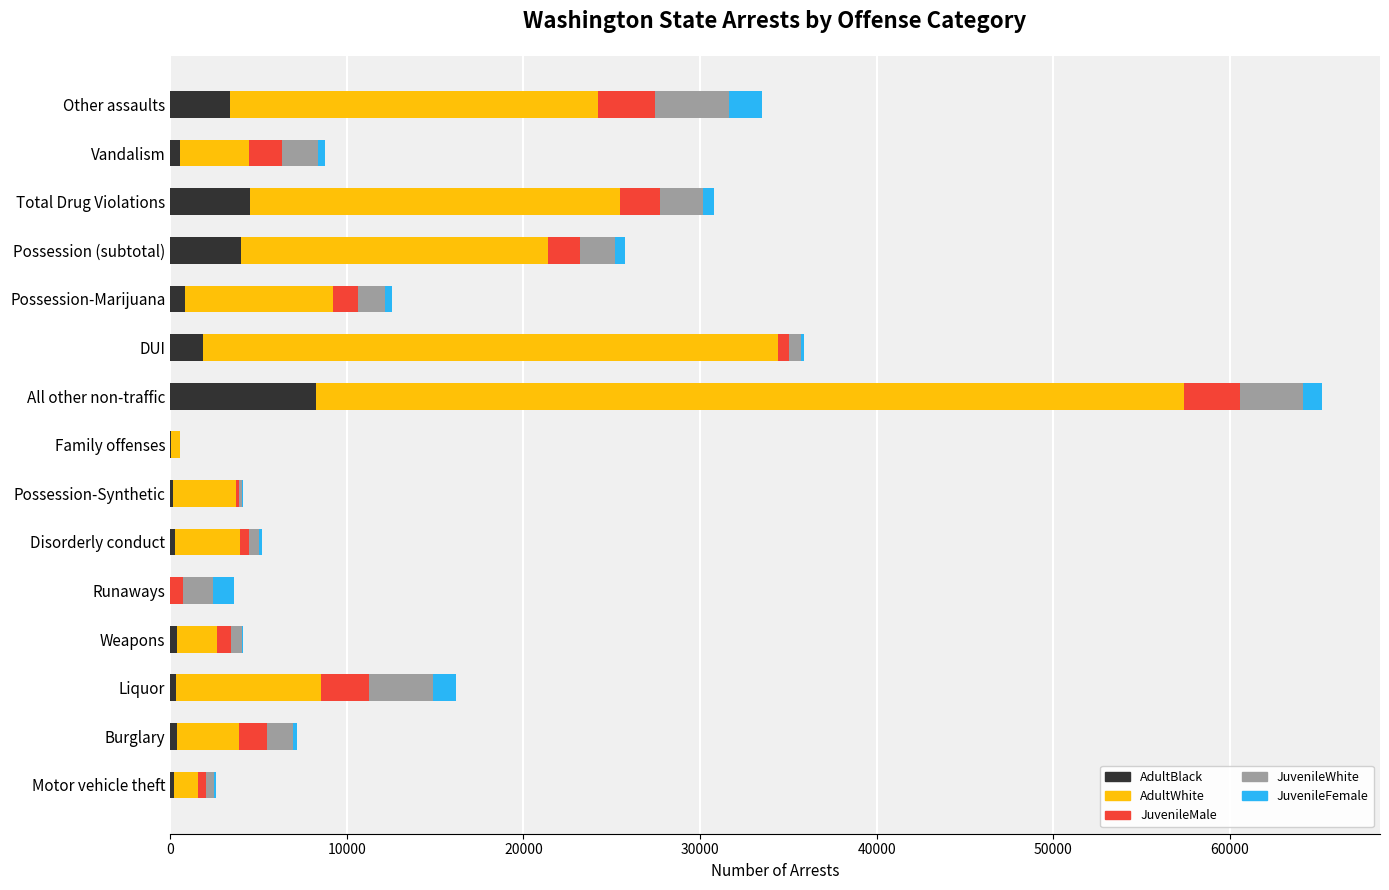

At which category is the sum across all series the highest?

All other non-traffic